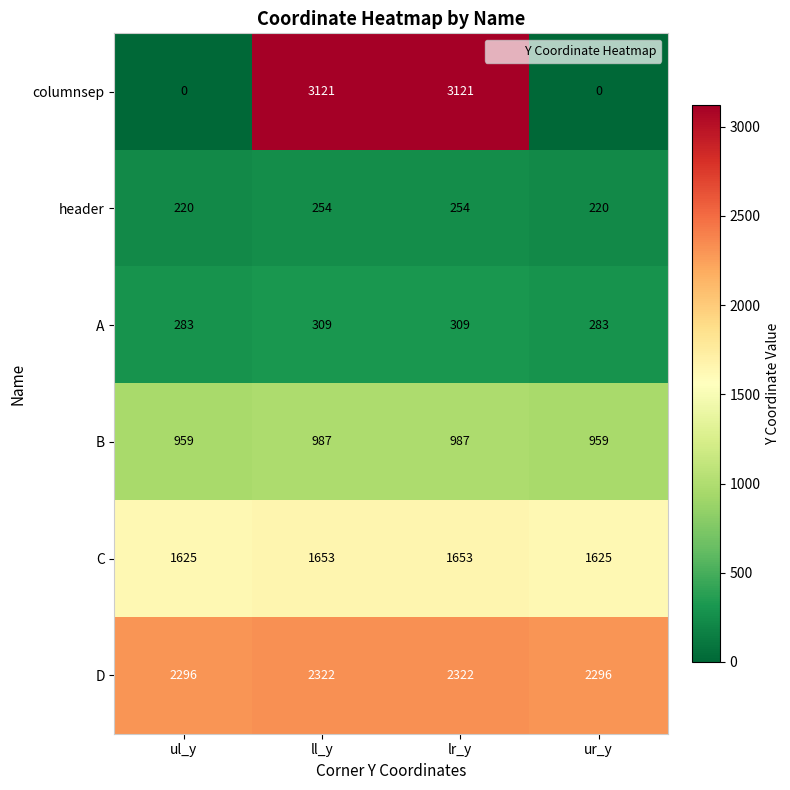

Rank the series by their maximum value, from highest to lowest.

columnsep, D, C, B, A, header